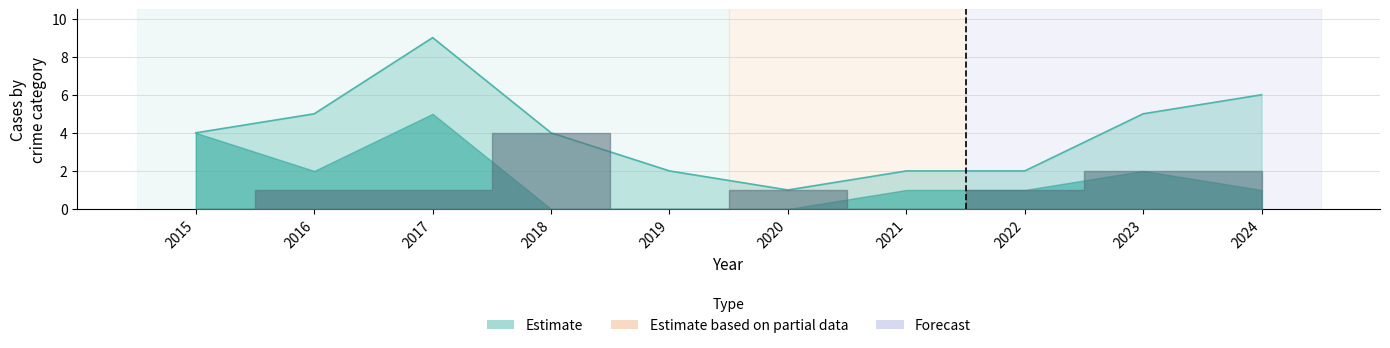

Reading left to right, extract all data points from this chart.

Theft: 2015=4	2016=2	2017=5	2018=0	2019=0	2020=0	2021=1	2022=1	2023=2	2024=1
Motor Vehicle Theft: 2015=0	2016=1	2017=1	2018=4	2019=0	2020=1	2021=0	2022=1	2023=2	2024=2
Total: 2015=4	2016=5	2017=9	2018=4	2019=2	2020=1	2021=2	2022=2	2023=5	2024=6